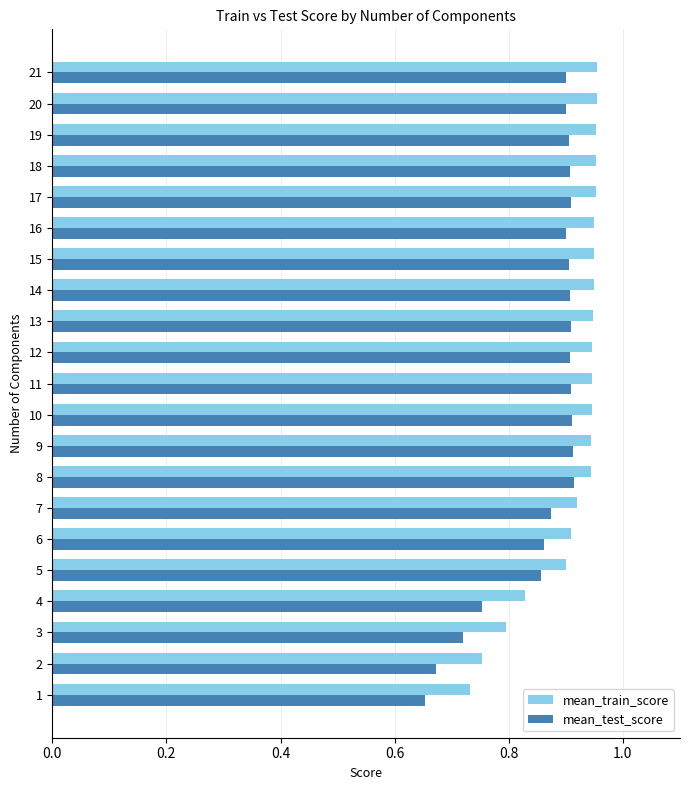

How many data points does each series have?

21